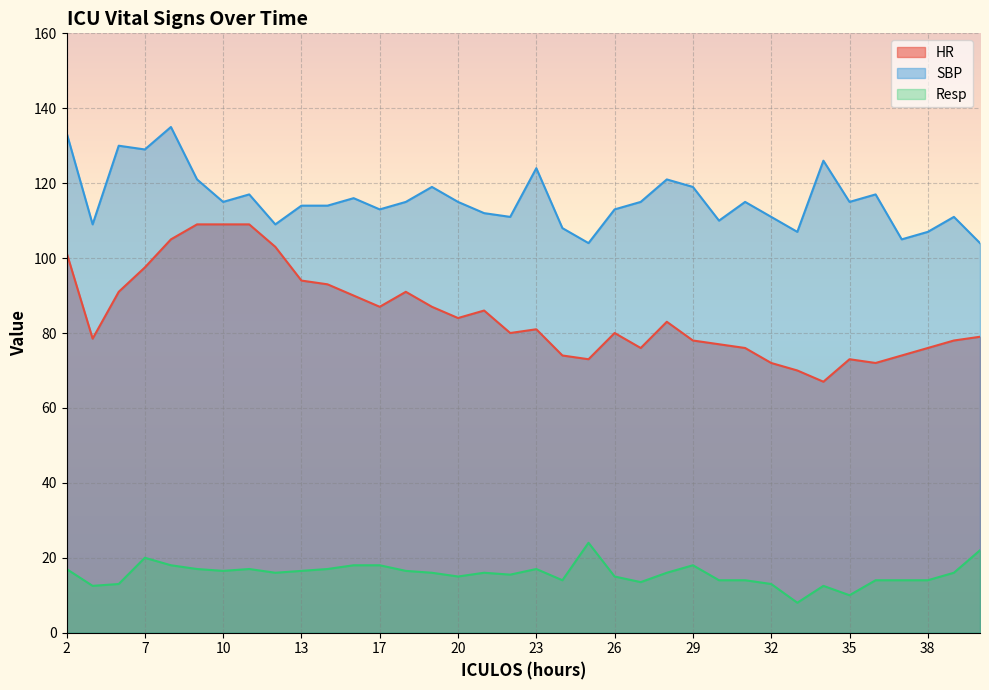

True or false: SBP and HR intersect in this chart.

False